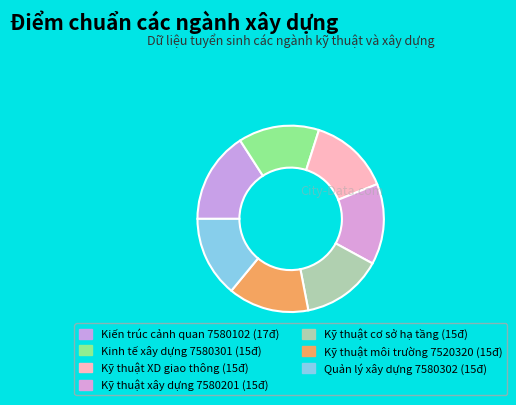

What is the largest slice in the pie chart?

Kiến trúc cảnh quan 7580102